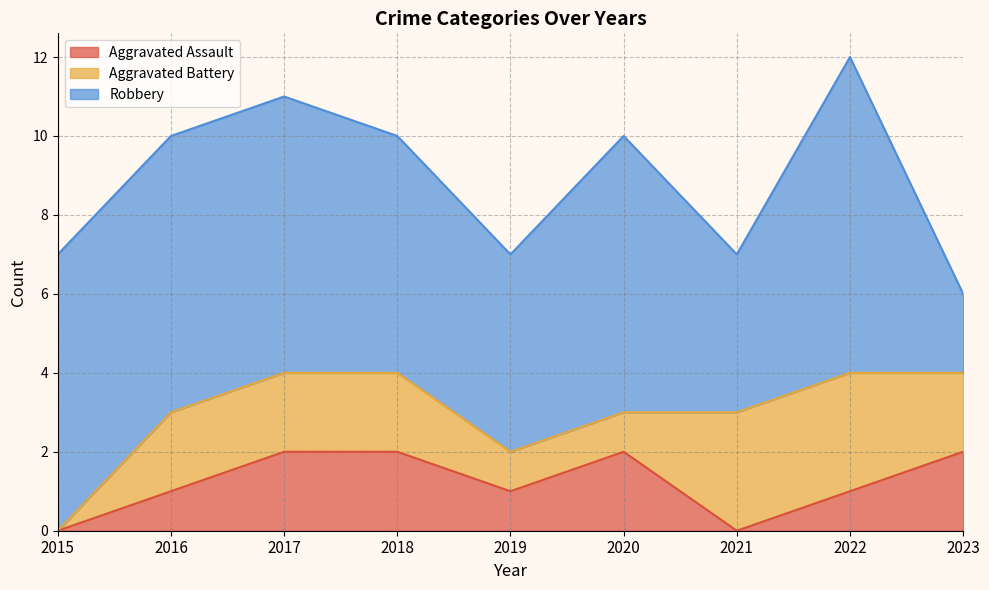

How many data points does each series have?

9